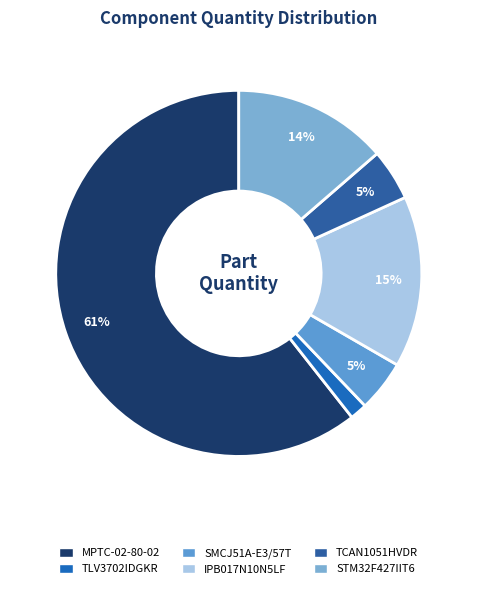

Count the number of slices in the pie.

6